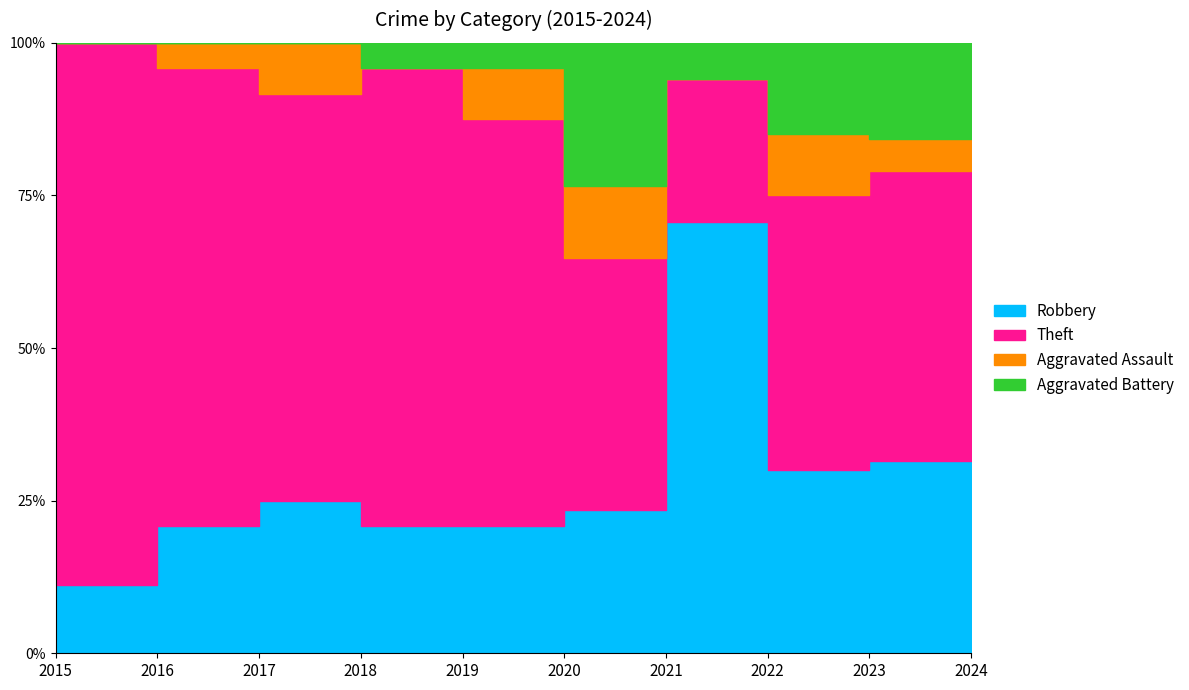

True or false: Aggravated Battery and Robbery intersect in this chart.

False